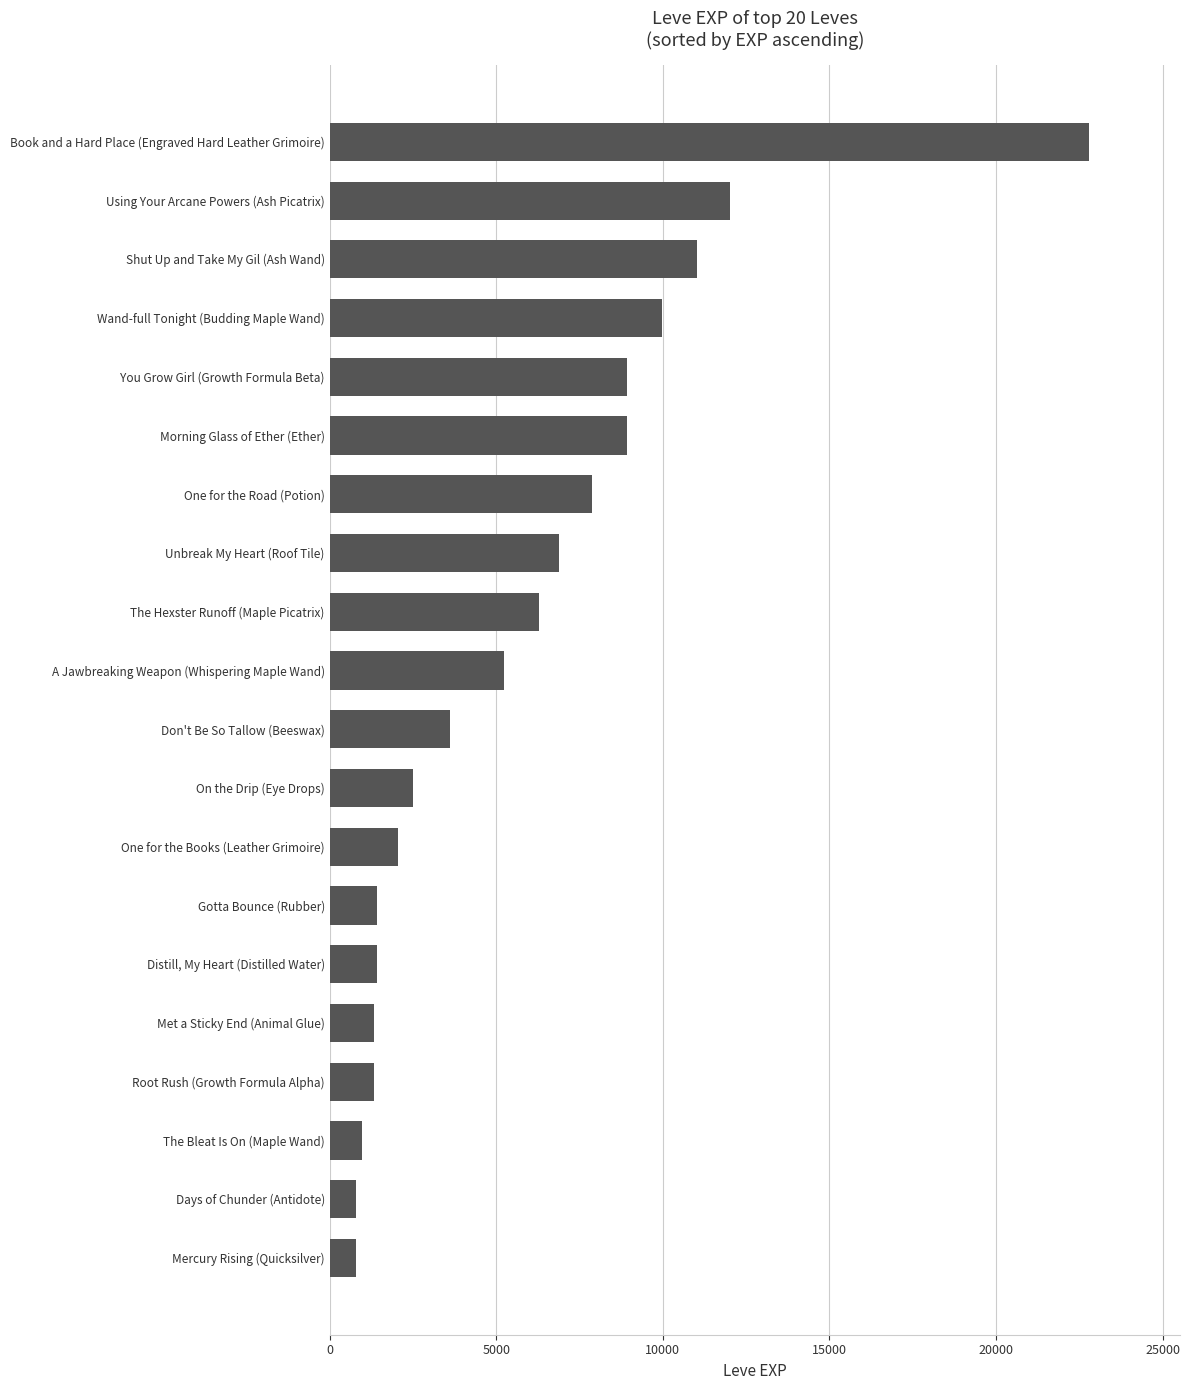

What is the difference between the maximum and minimum values?

21990